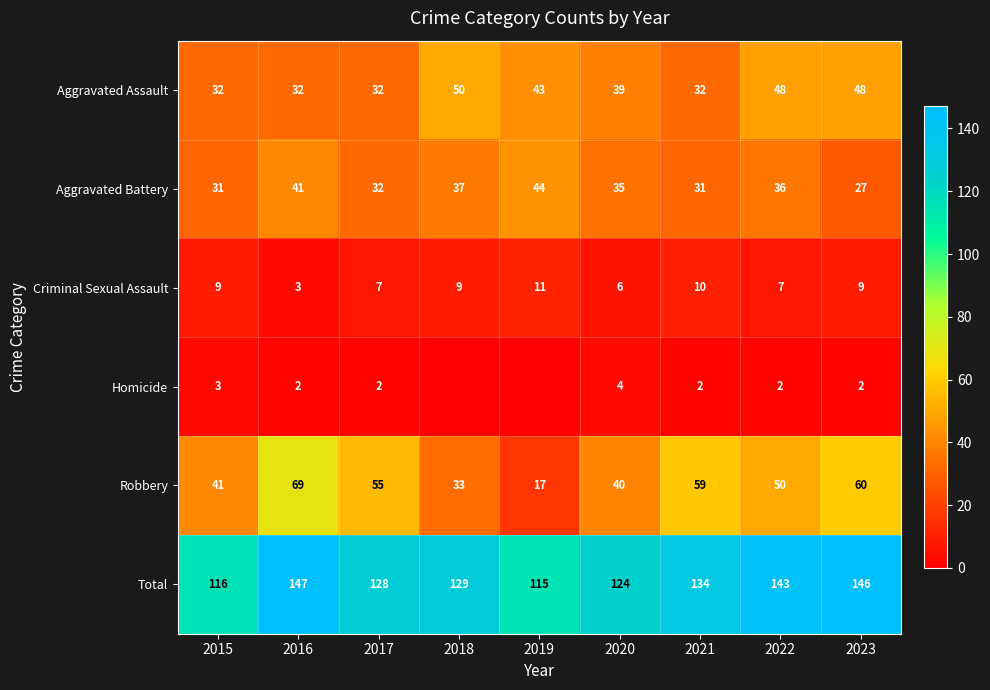

What is the average value of the Robbery series?

47